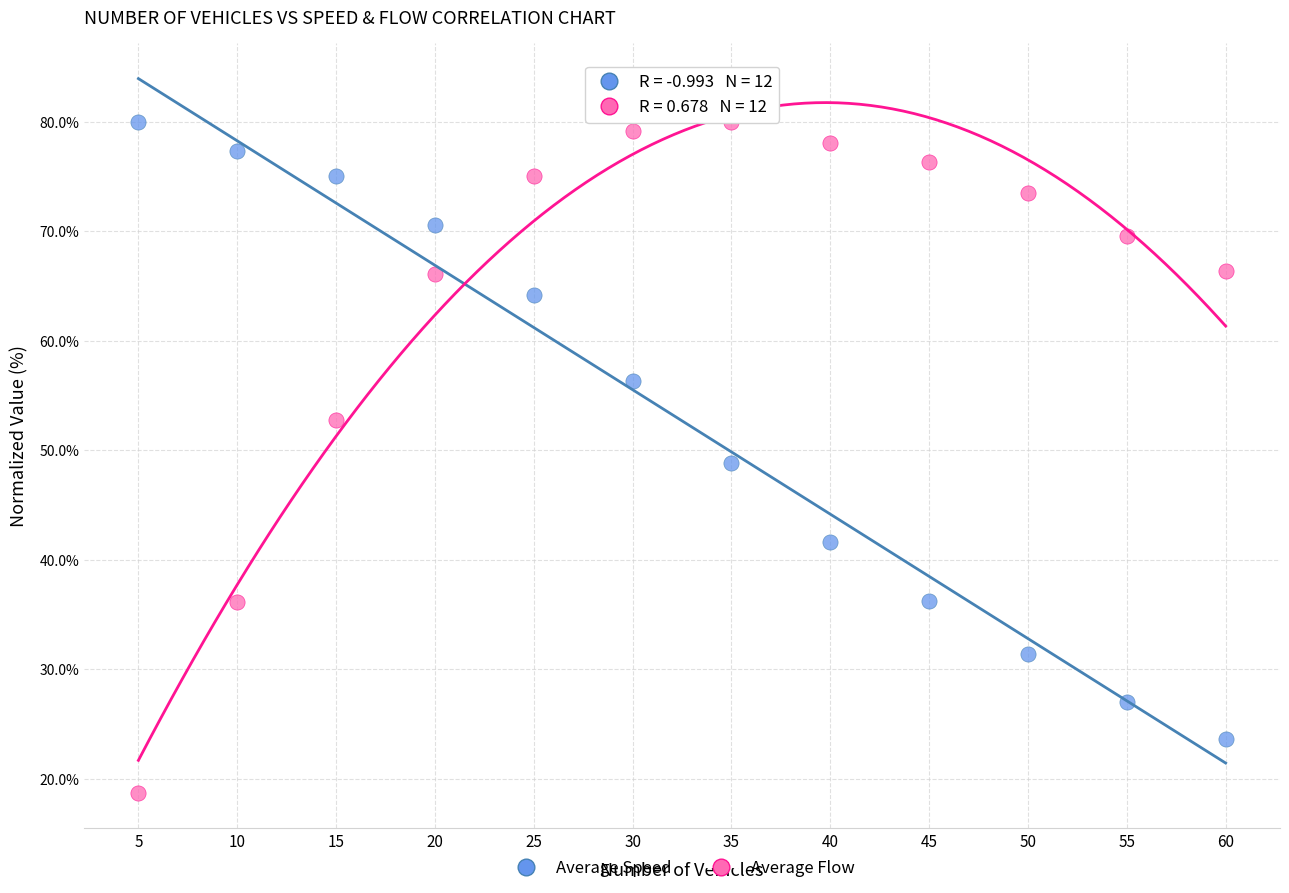

What are all the series names shown in the legend?

Average Speed, Average Flow